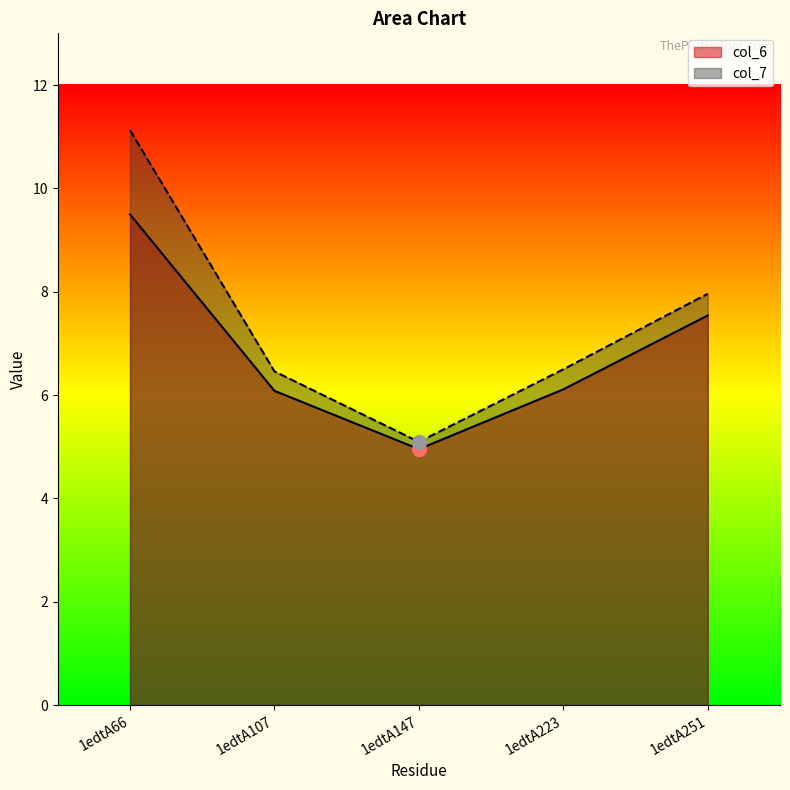

What is the approximate value of col_7 at 1edtA251?

8.0